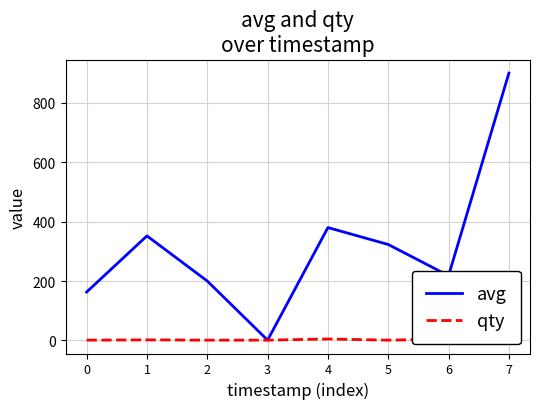

Which has a higher value, 4 or 1?

4